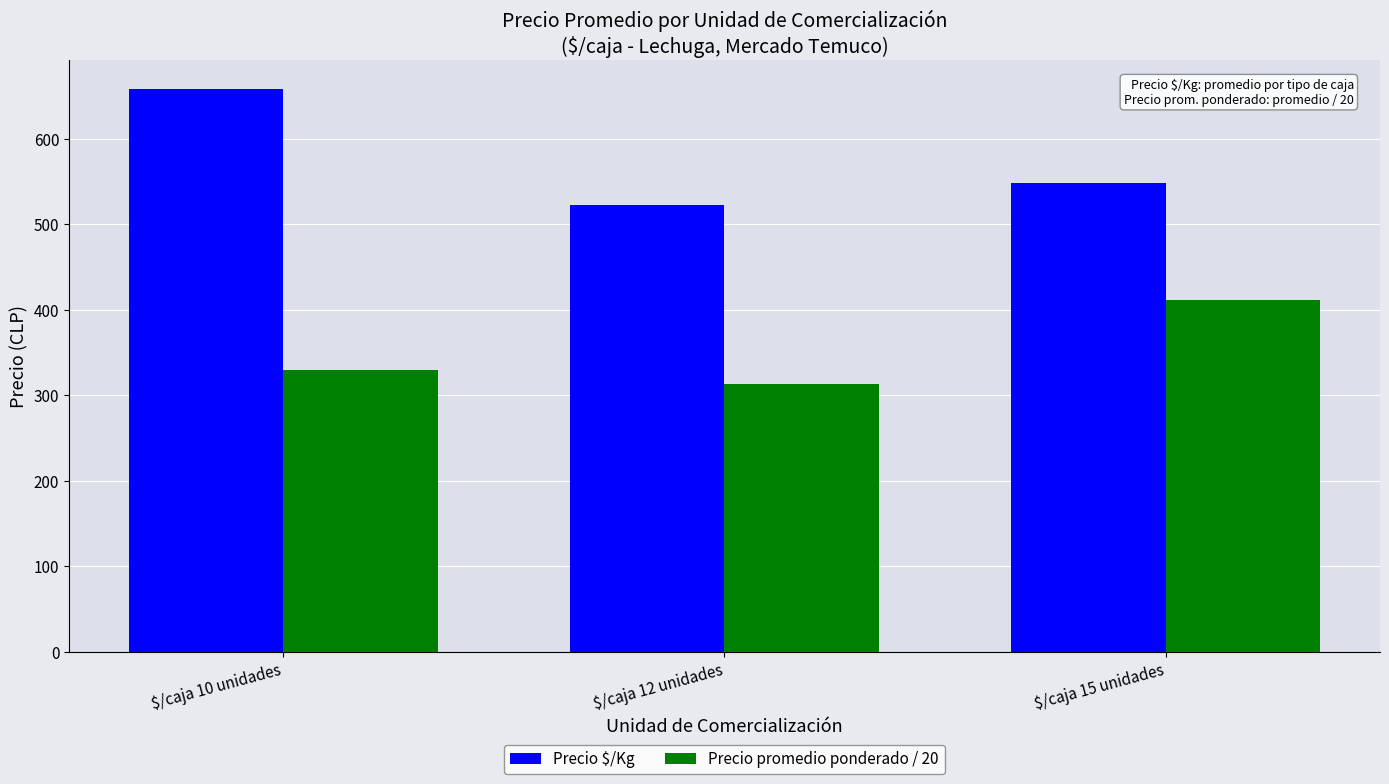

What is the difference between the maximum and minimum values in the Precio promedio ponderado / 20 series?

97.4